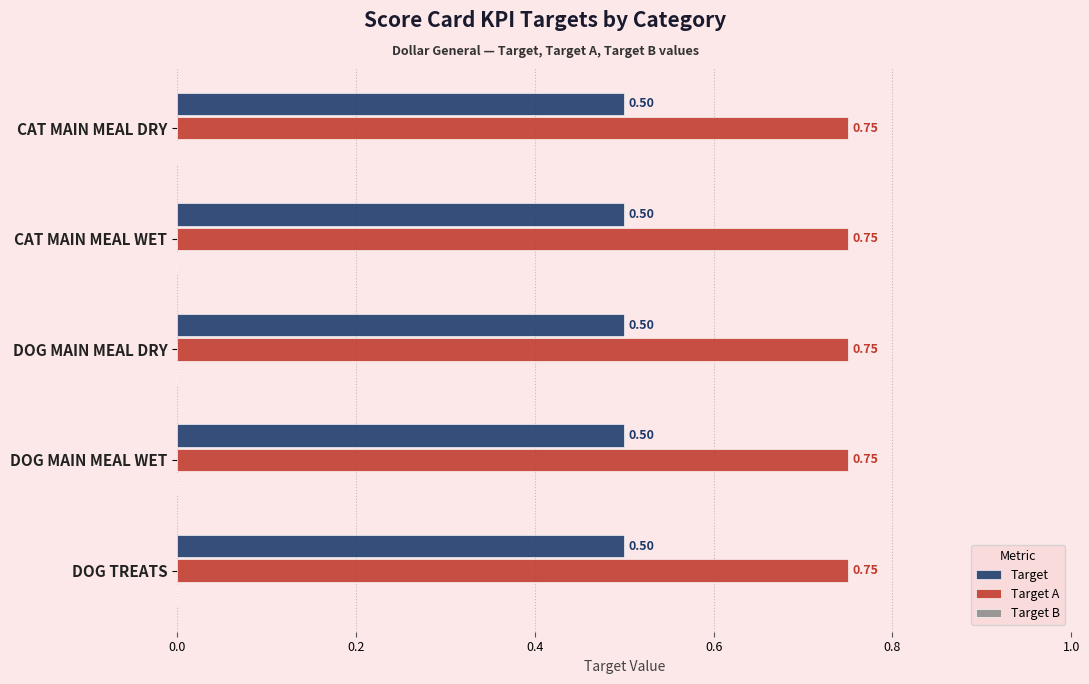

At CAT MAIN MEAL WET, list the series in order from smallest to largest.

Target, Target A